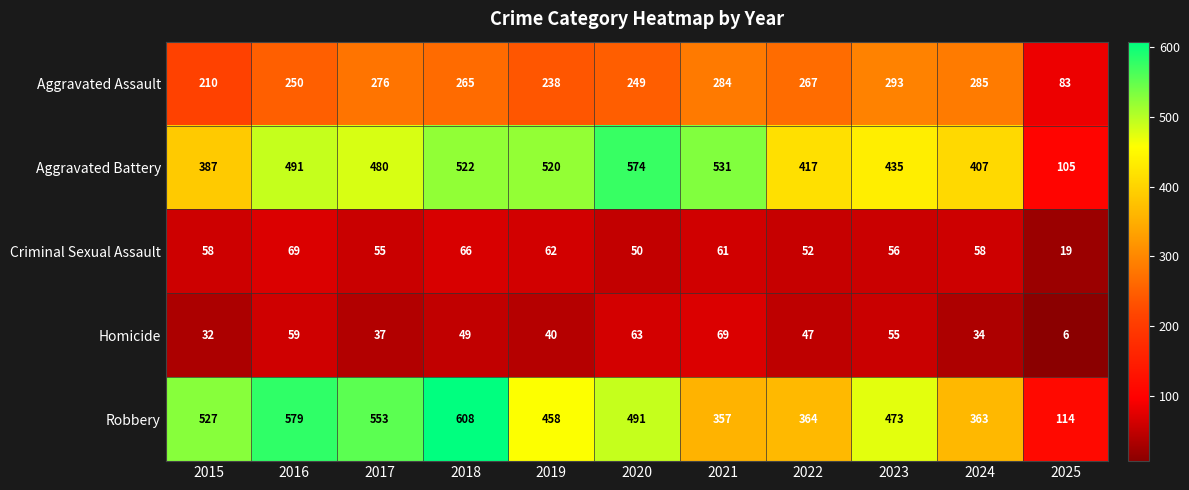

Which category has the lowest value across all series?

2025